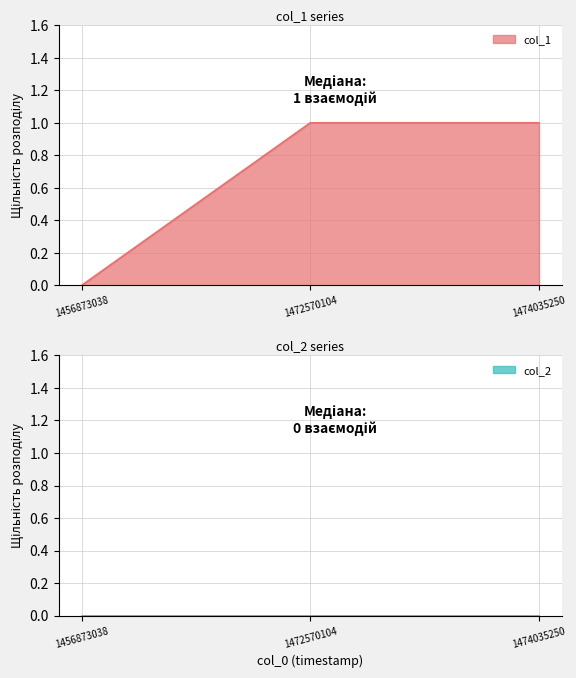

The chart shows a value of 0 at 1456873038. True or false?

True